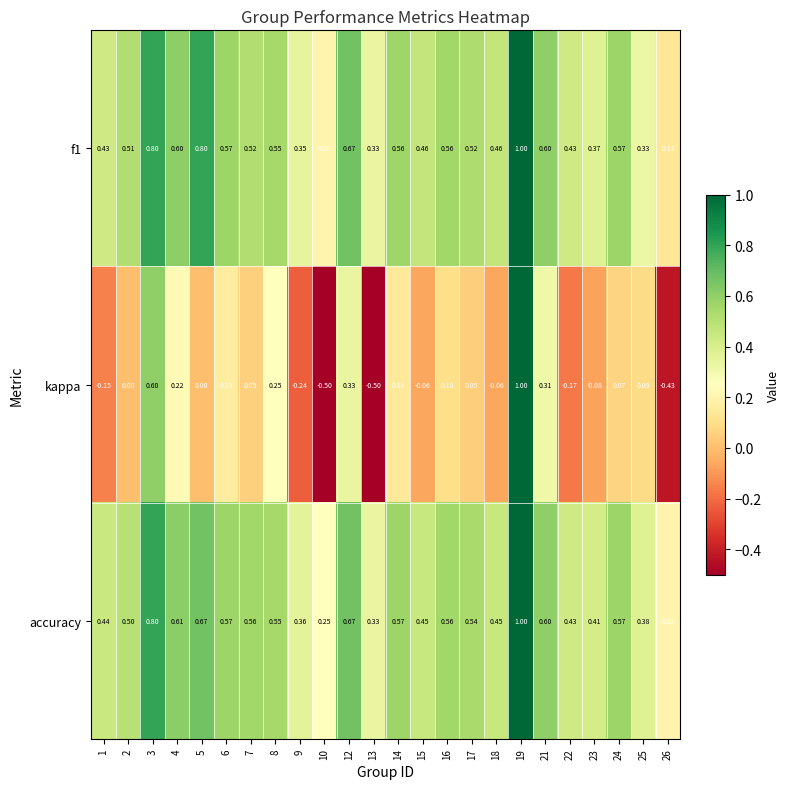

Is the value of kappa at 14 greater than the value of accuracy at 25?

No